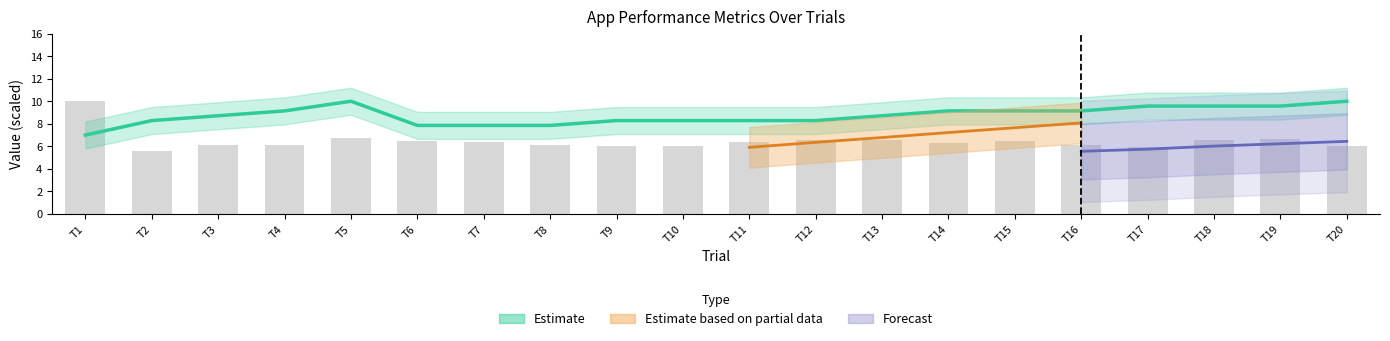

What is the change in value from T5 to T19?

-0.4